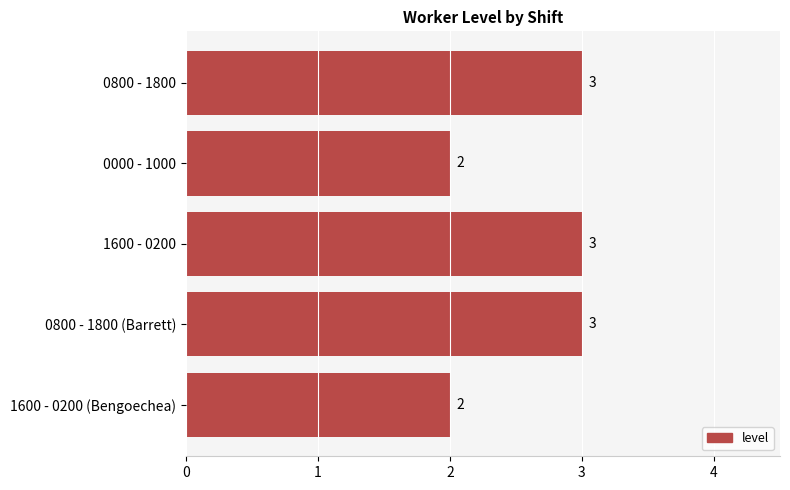

What is the label of the 3rd bar from the bottom?

1600 - 0200